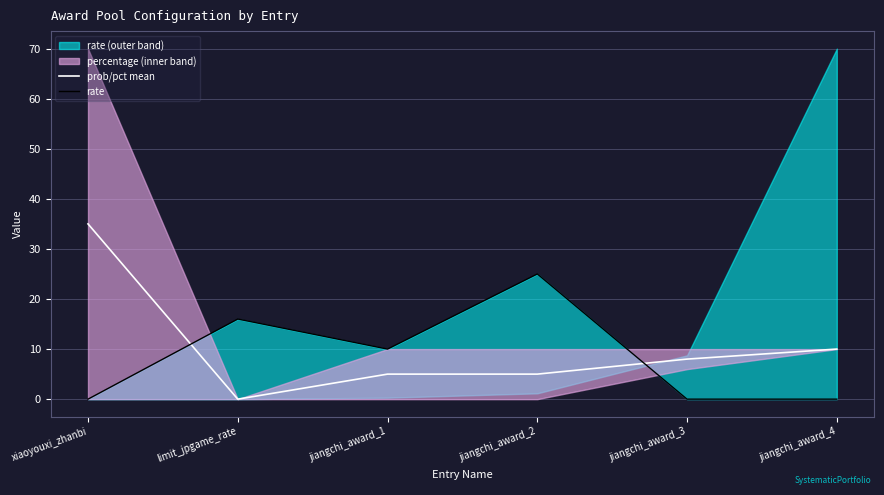

Where is rate nearest to the value 12?

jiangchi_award_1